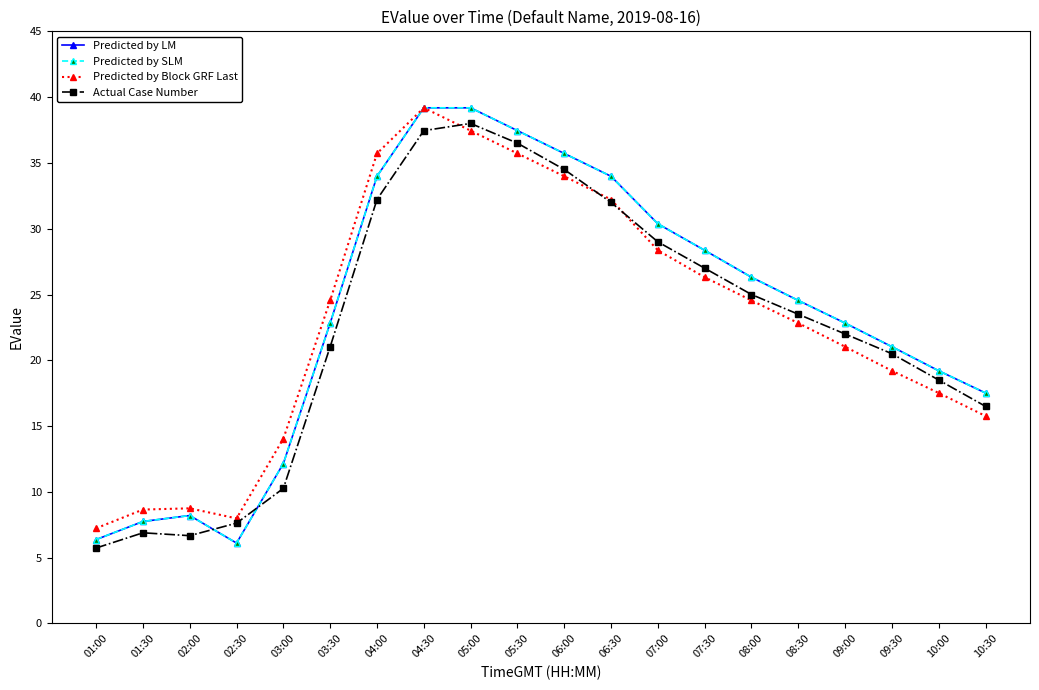

What is the difference between the maximum and second lowest values in the Predicted by Block GRF Last series?

31.2